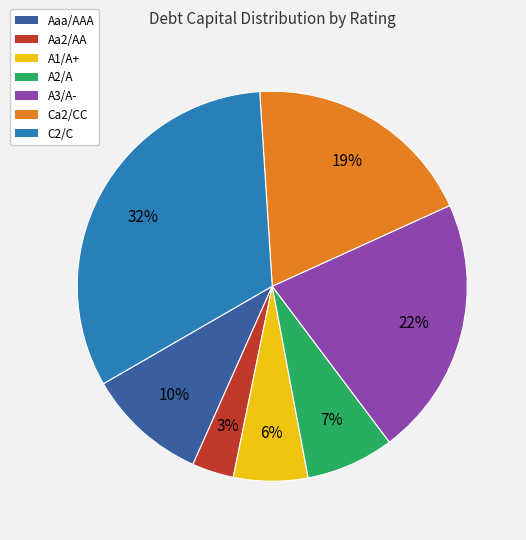

How many slices are in this pie chart?

7